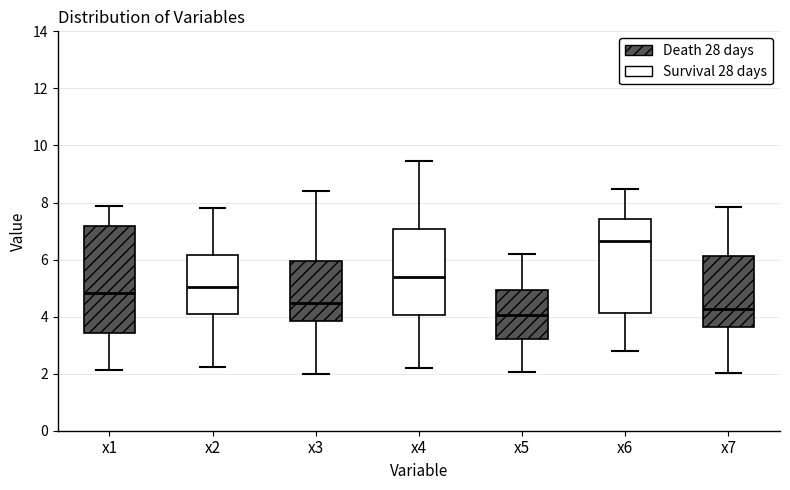

Which box has the lowest median line?

x5